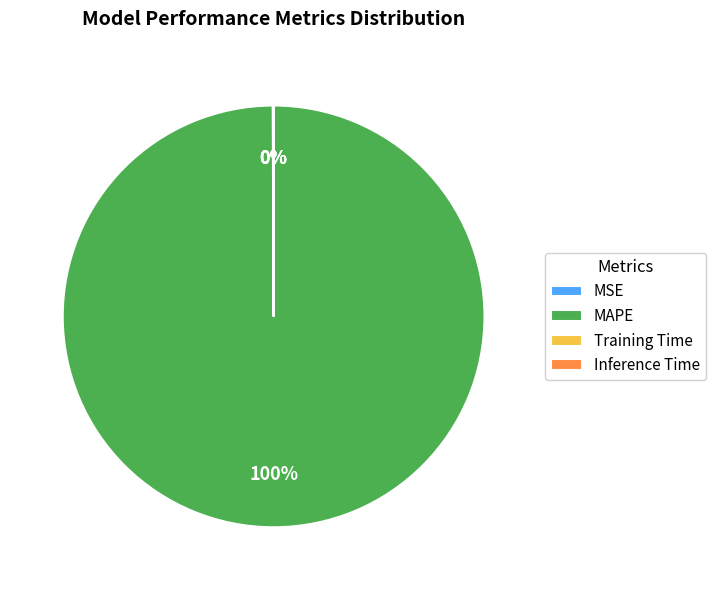

To the nearest percent, what is the difference between the largest and smallest slice percentages?

100%